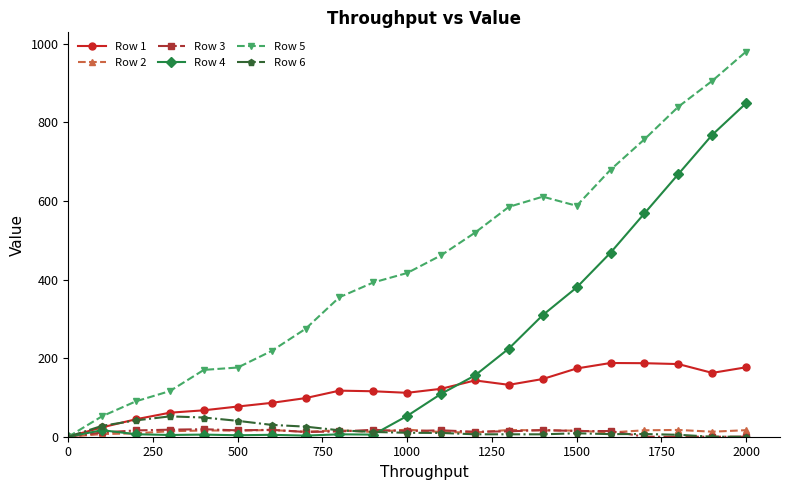

What are all the series names shown in the legend?

Row 1, Row 2, Row 3, Row 4, Row 5, Row 6